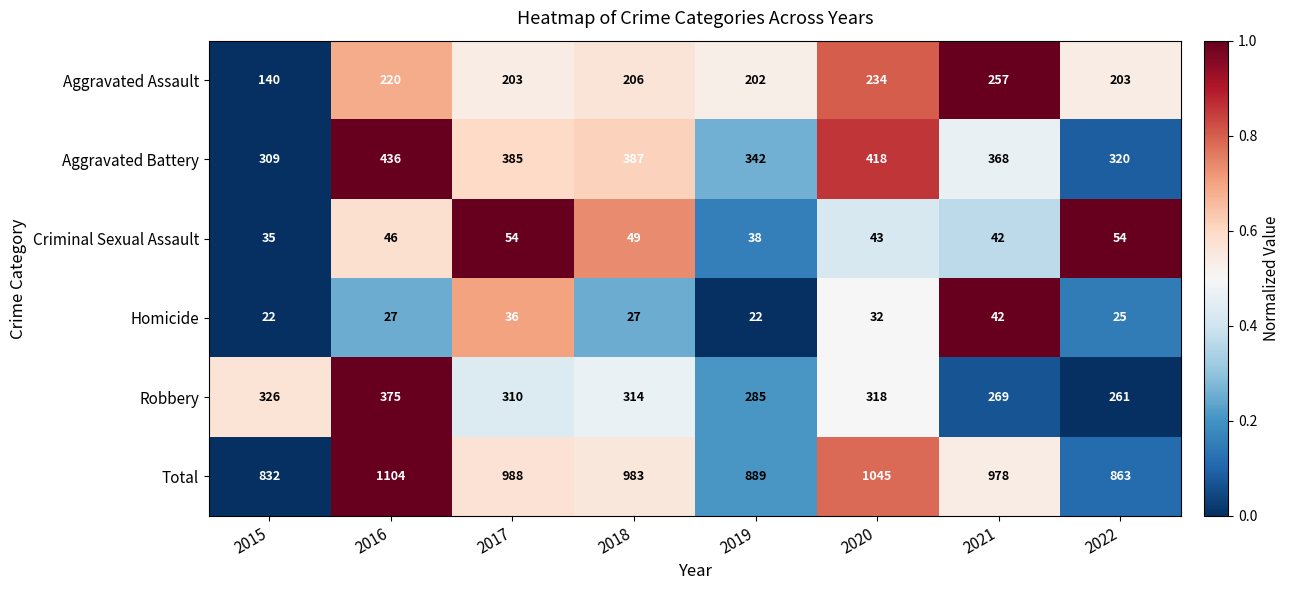

What is the difference between the Robbery values at 2016 and 2015?

49